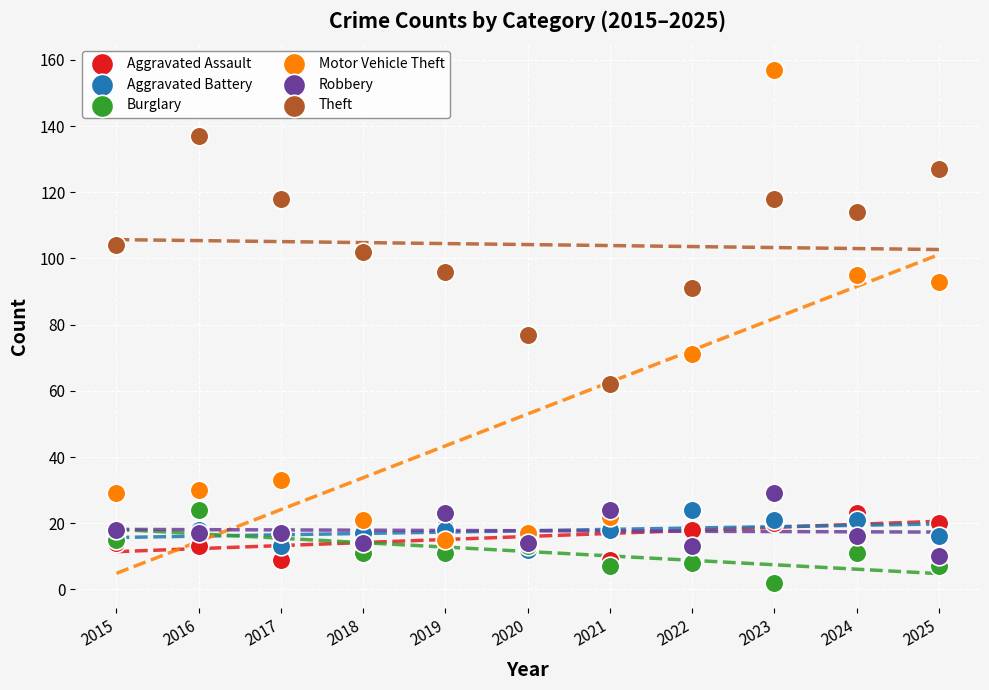

Across all series, what Y value is closest to 79?

77